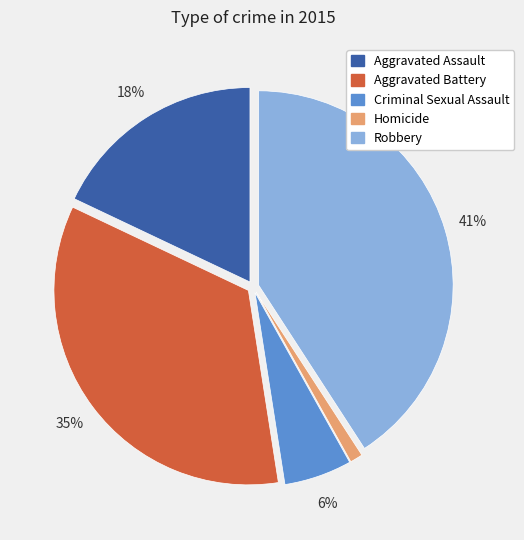

To the nearest percent, what is the average slice percentage?

20%